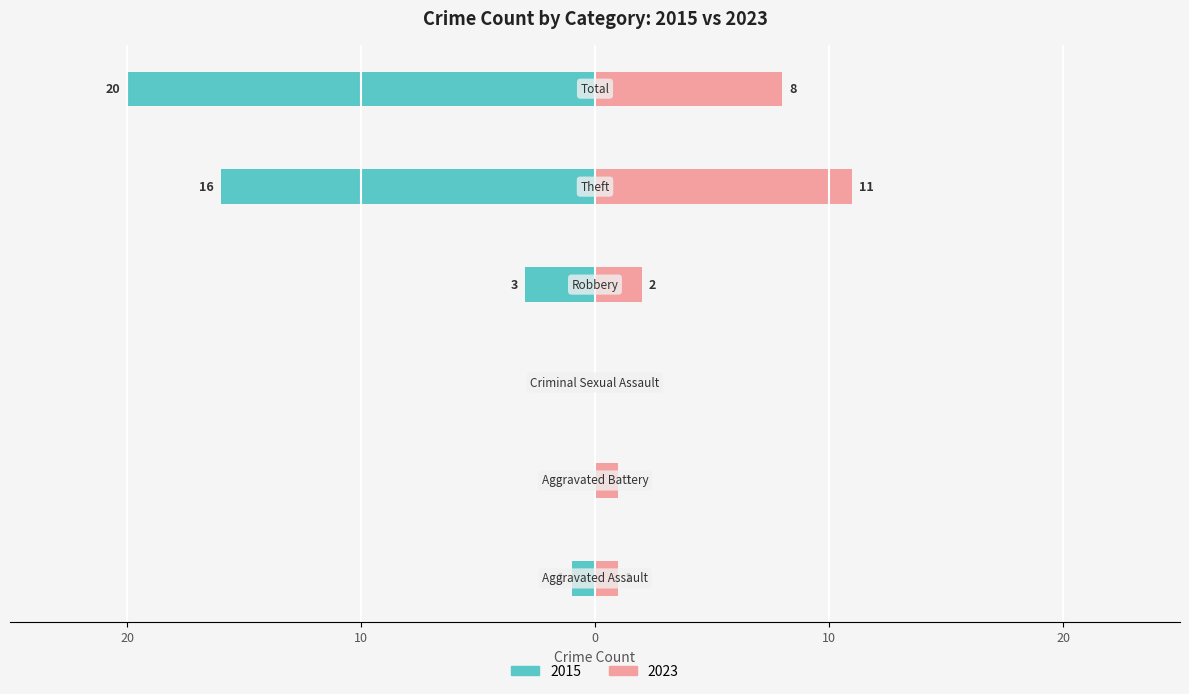

How many categories are shown in the chart?

6